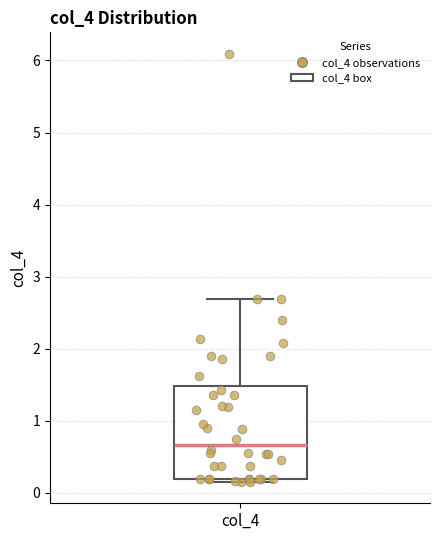

Transcribe this box plot: give where the median line is, the range the box spans, and where the two whiskers end, as read against the y-axis. The values are not printed on the chart, so give them approximately, as read against the axis.

median 0.7, box 0.2 to 1.5, whiskers 0.2 (just below the box's lower edge) to 2.7